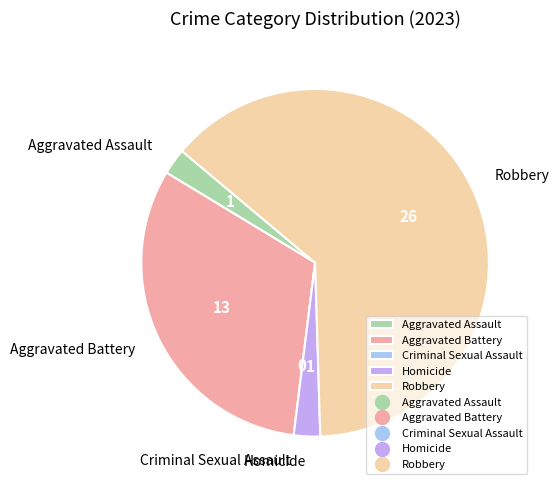

Does Robbery account for over 50% of the chart?

Yes